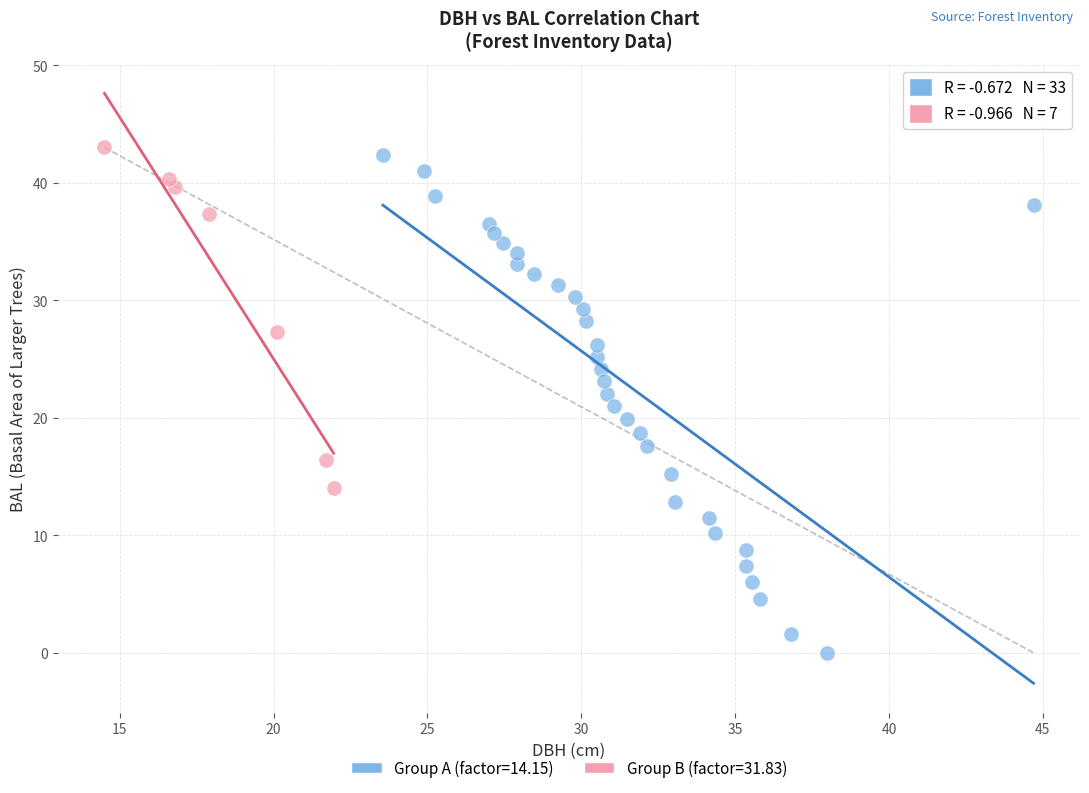

Which series reaches the maximum Y coordinate?

Group B (factor=31.83)